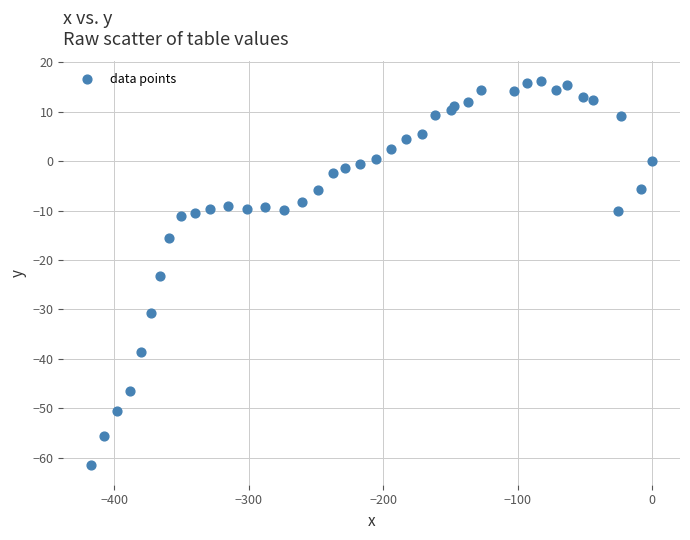

What Y value in the scatter plot is closest to -22?

-23.2